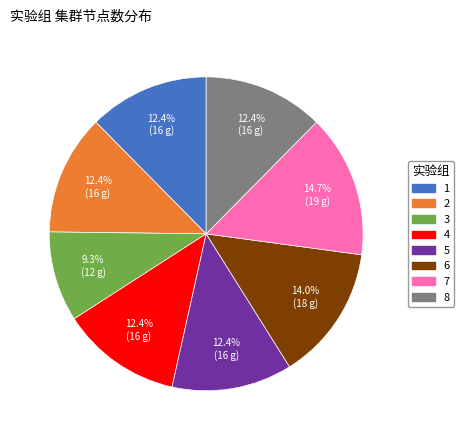

Does any single category account for the majority?

No